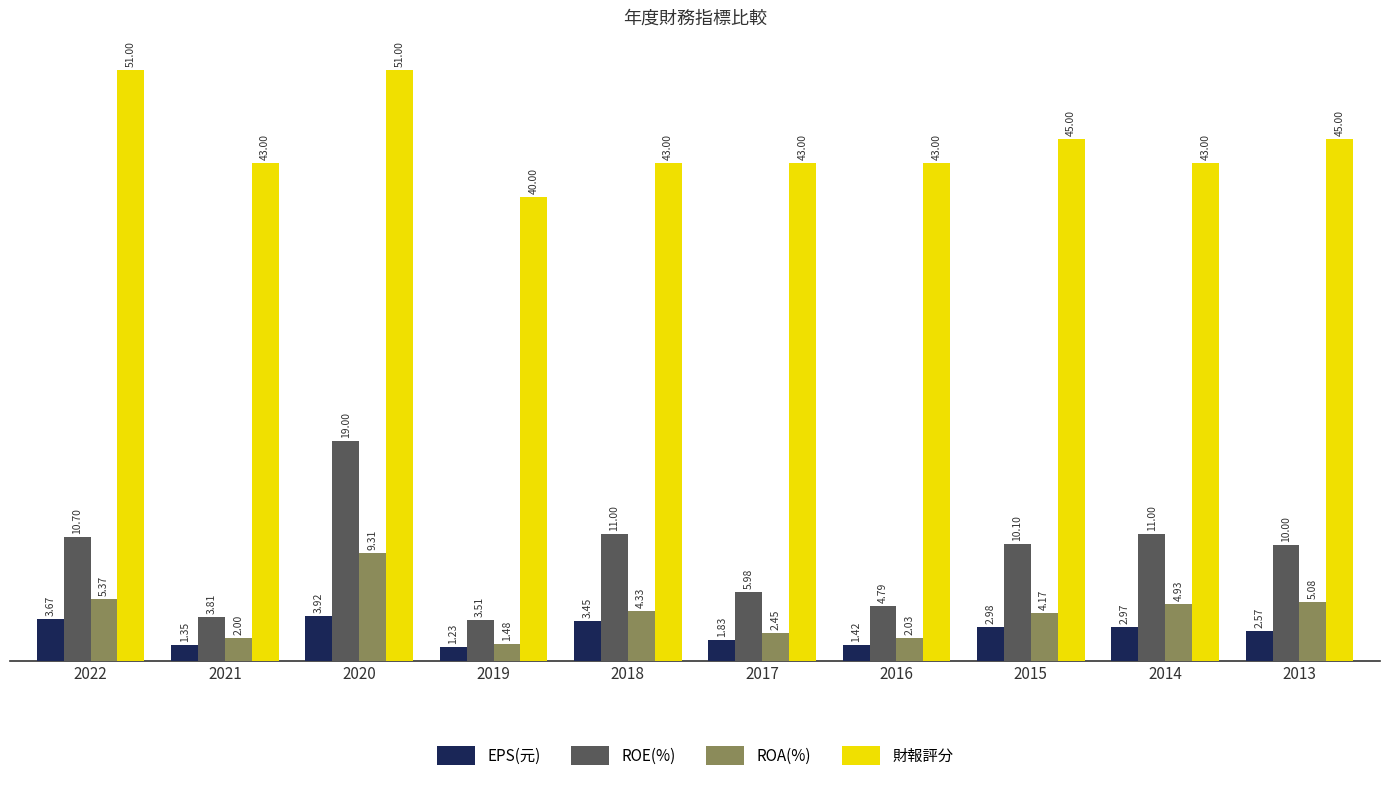

Which category has the lowest value across all series?

2019